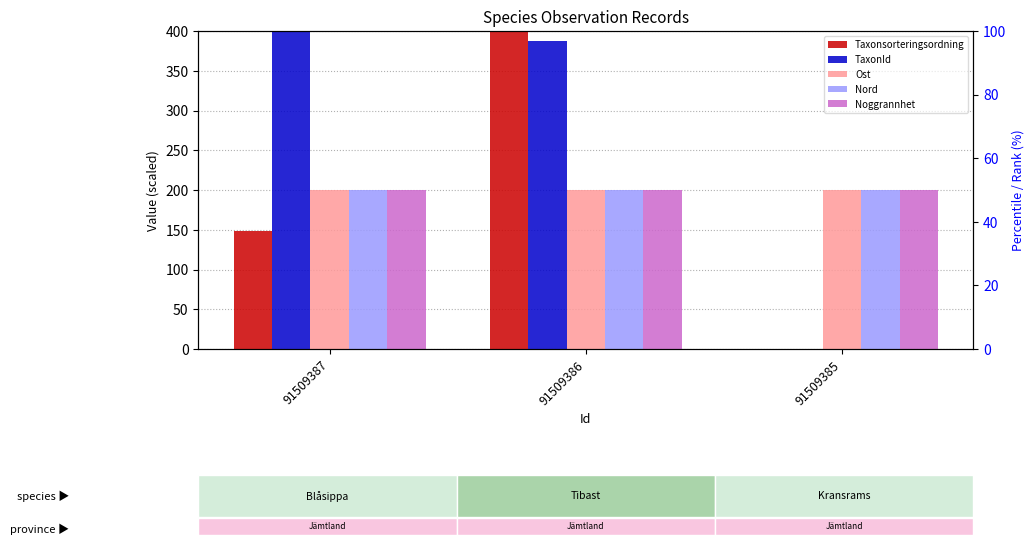

How many positive values does the Taxonsorteringsordning series have?

2